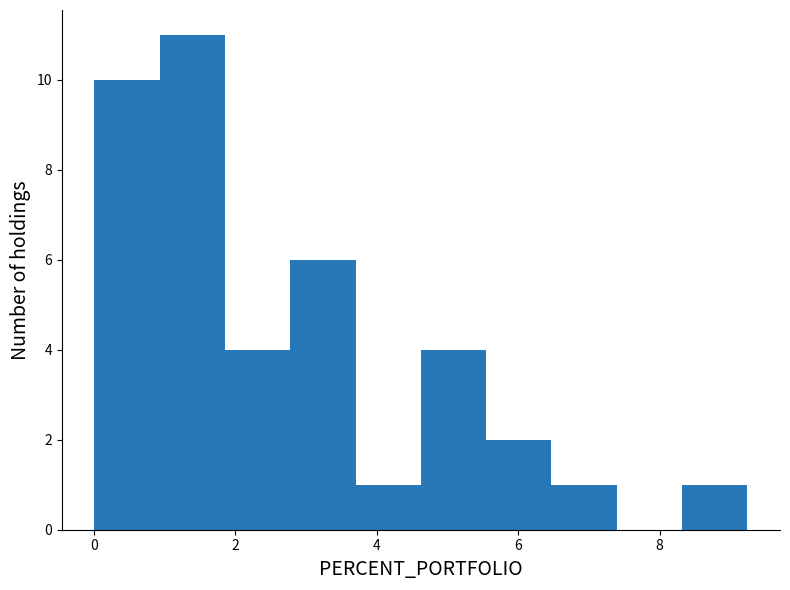

Over which range of the x-axis is the bar tallest?

1.0 to 1.8